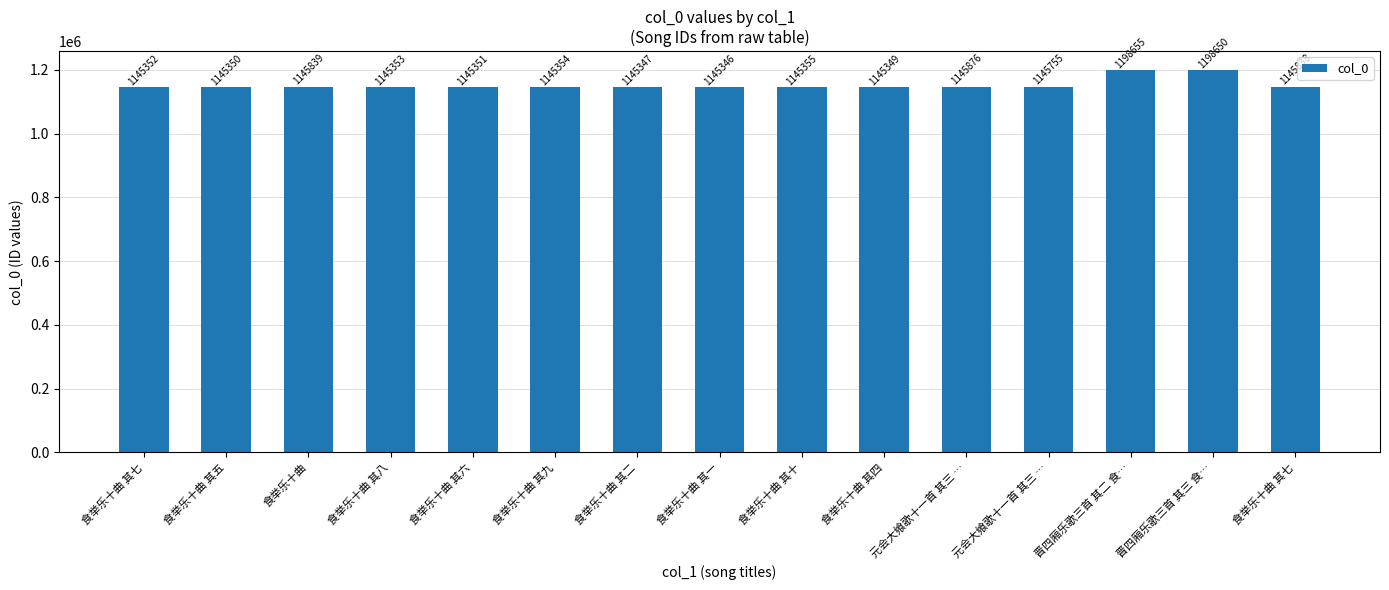

How many data points are less than 1145354?

7